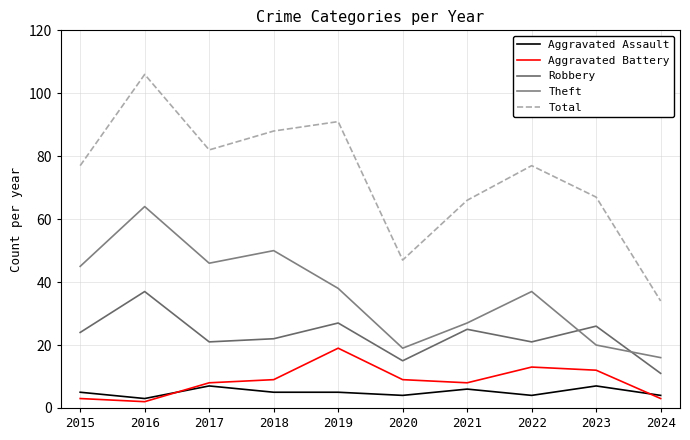

True or false: Total and Robbery cross at least once.

False